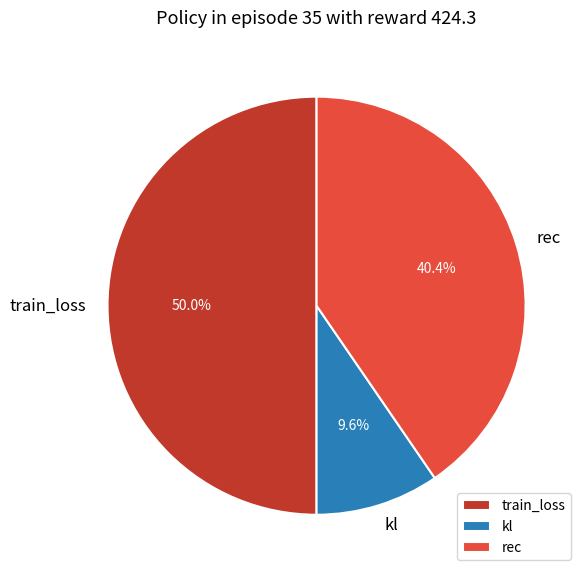

To the nearest percent, what is the difference between the largest and smallest slice percentages?

40%